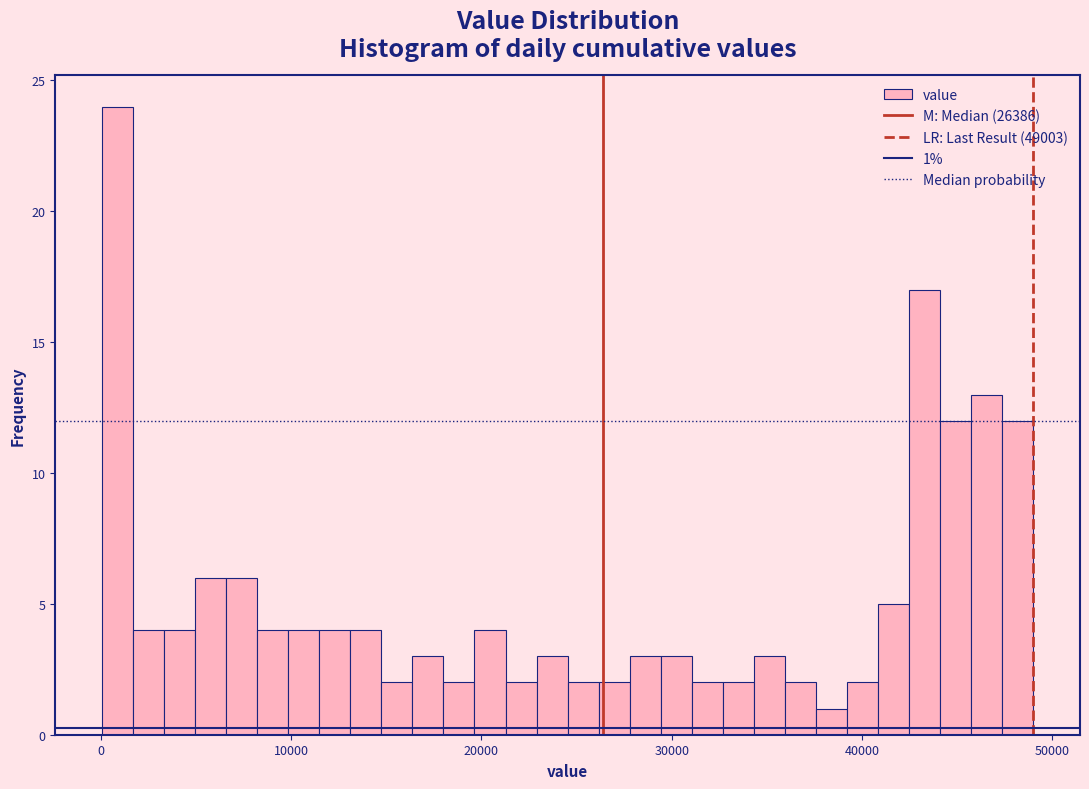

Around what value on the x-axis is the tallest bar? Give the approximate position of its centre, as read against the axis.

1000